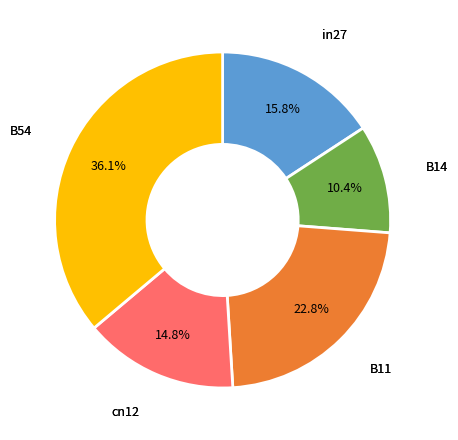

Is there any slice that represents more than half of the pie?

No